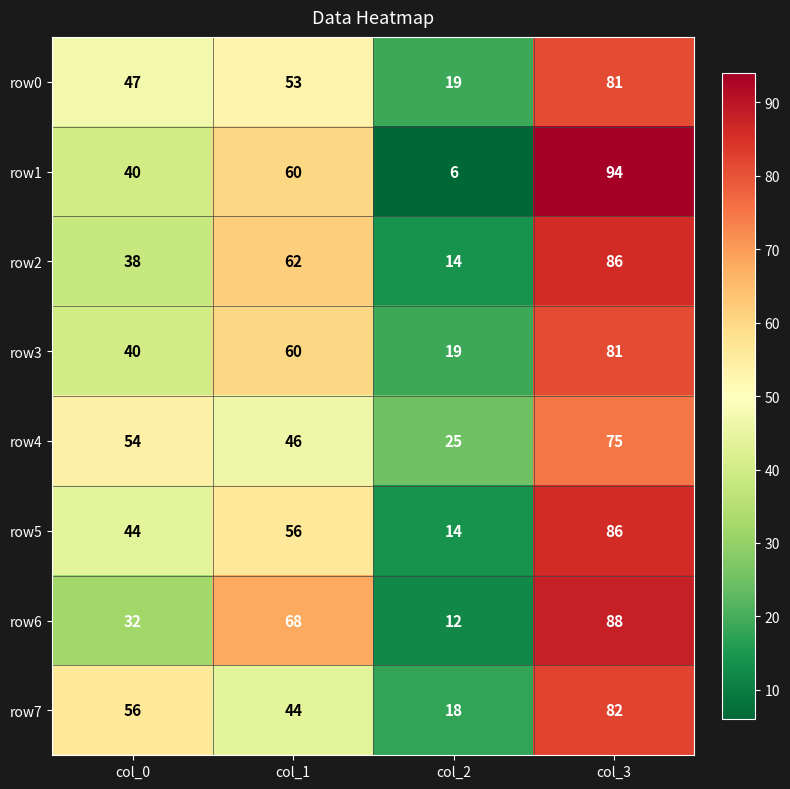

Is it true that row3 equals 60 at col_1?

True